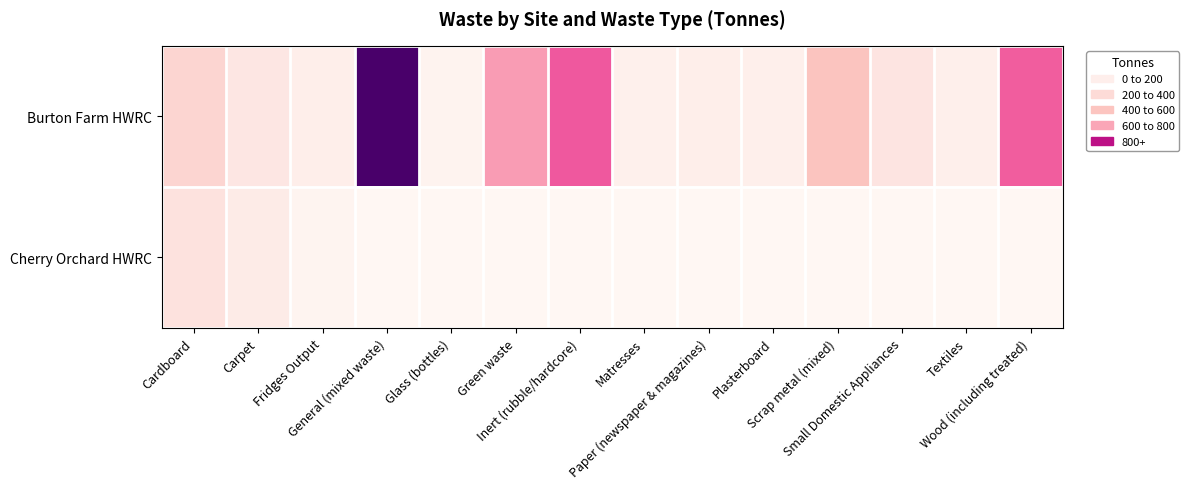

At General (mixed waste), list the series in order from largest to smallest.

Burton Farm HWRC, Cherry Orchard HWRC